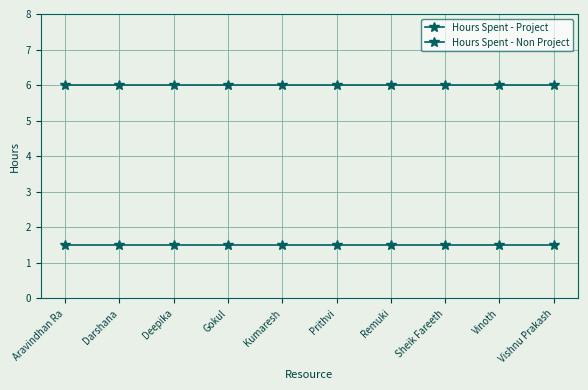

Which category has the highest value in the Hours Spent - Project series?

Aravindhan Ra